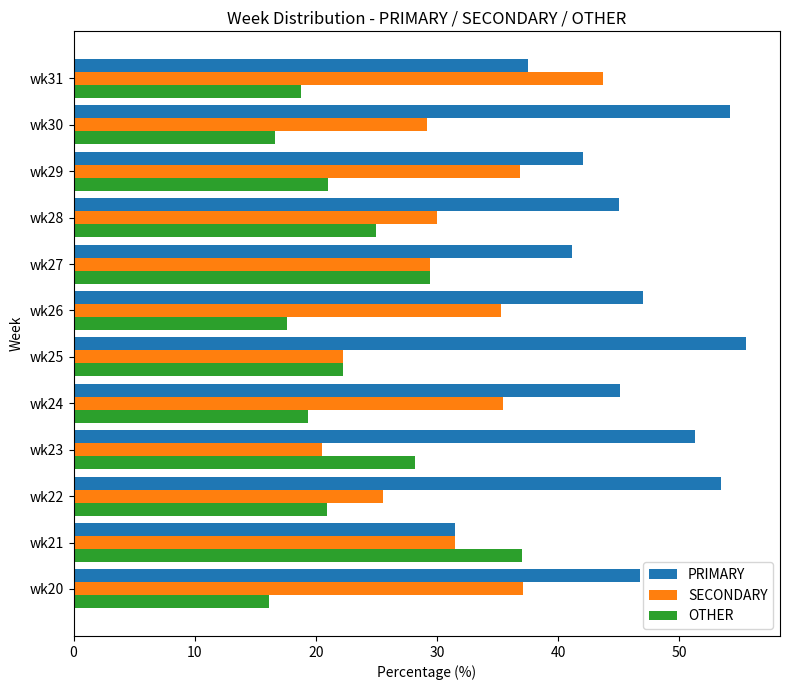

Which series has the largest total across all categories?

PRIMARY